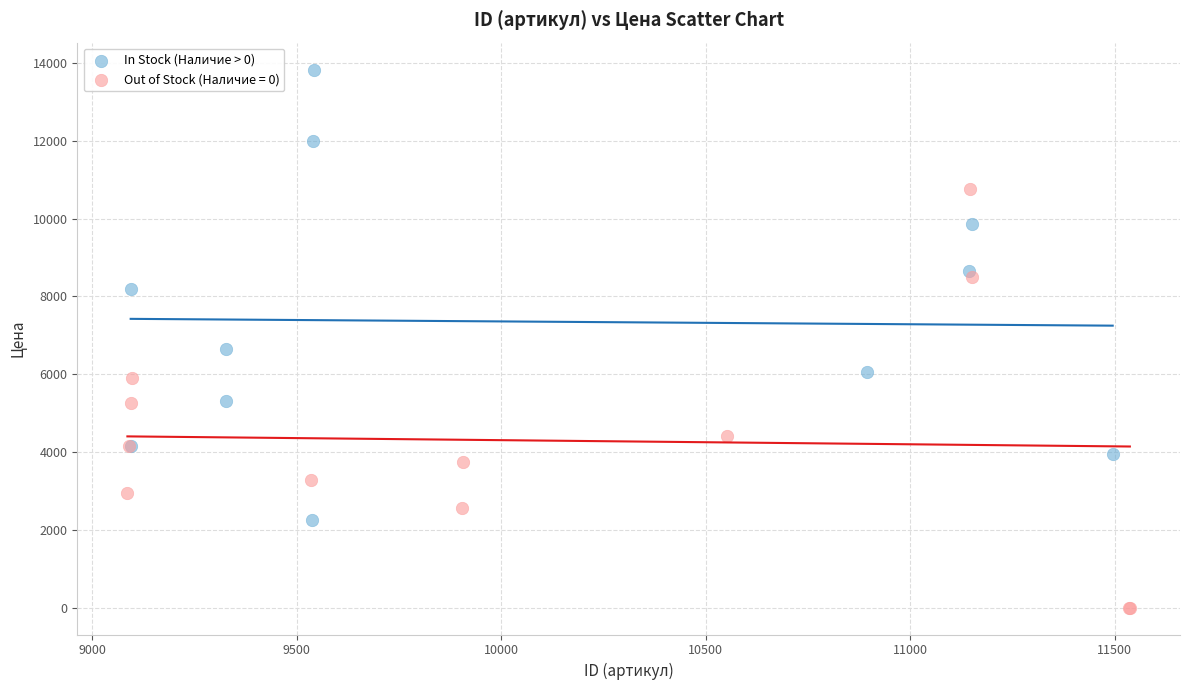

Which series has the widest spread of Y values?

In Stock (Наличие > 0)